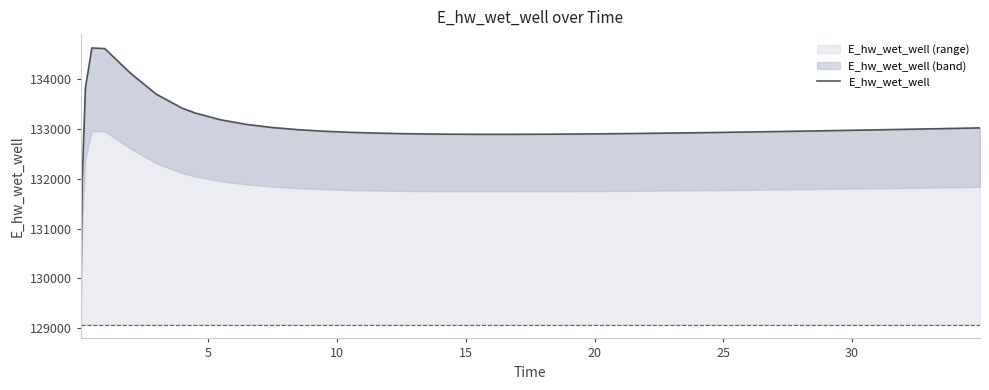

What is the maximum value for E_hw_wet_well (range)?

134628.5